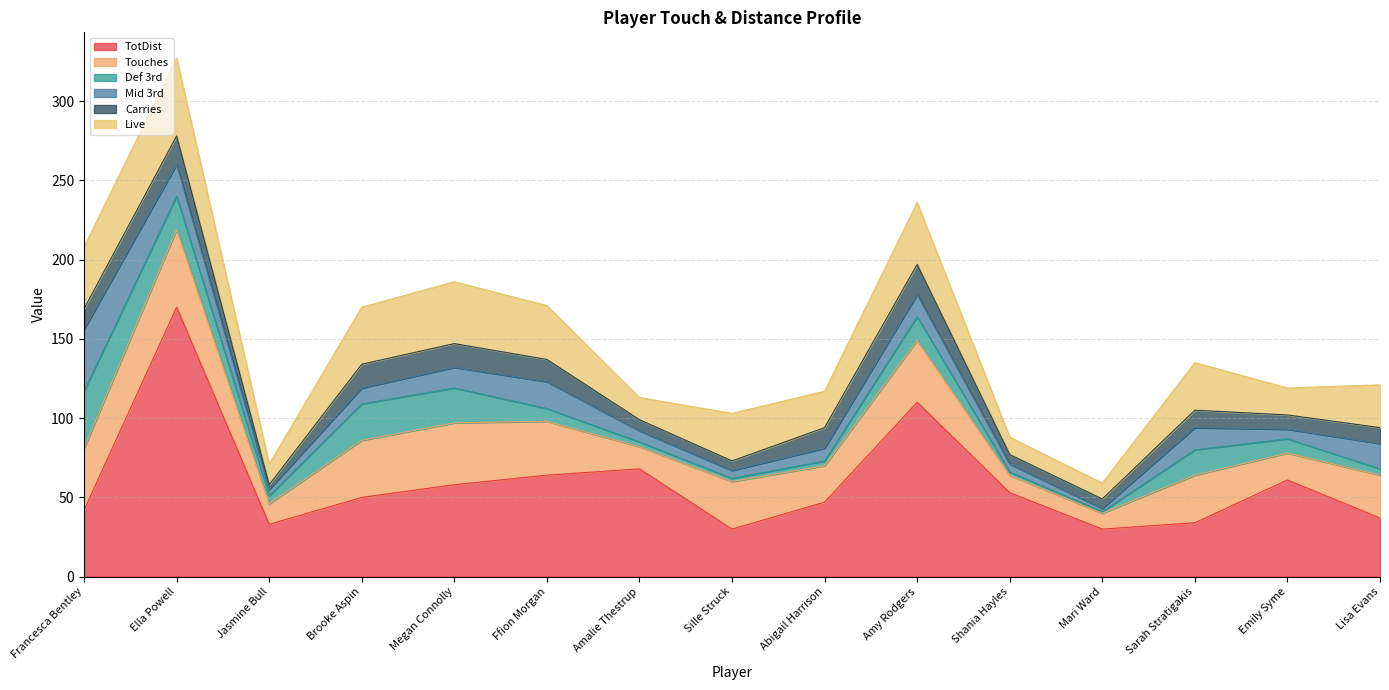

What is the highest value of the TotDist series?

170